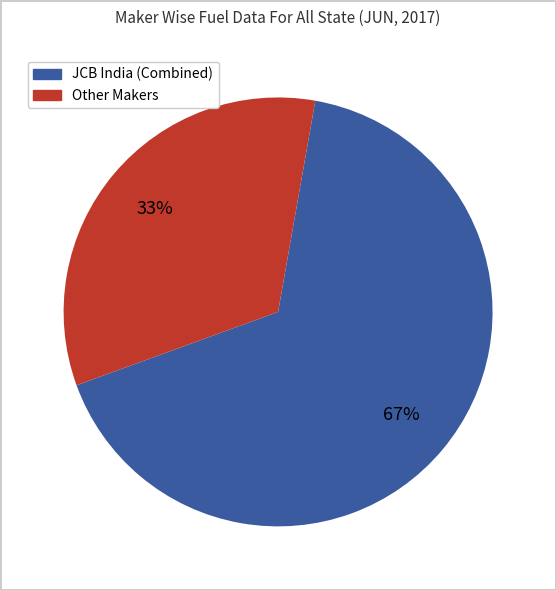

To the nearest percent, what is the average slice percentage?

50%